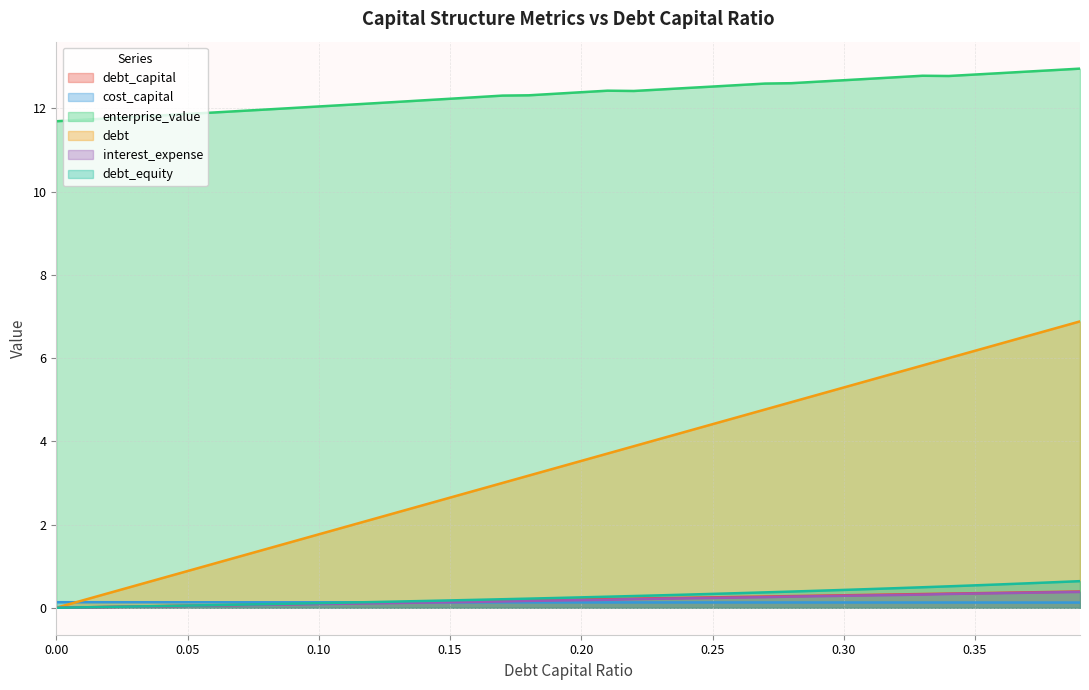

Reading right to left, transcribe all the data shown in this chart.

debt_capital: 0.4	0.4	0.4	0.4	0.3	0.3	0.3	0.3	0.3	0.3	0.3	0.3	0.3	0.3	0.2	0.2	0.2	0.2	0.2	0.2	0.2	0.2	0.2	0.2	0.1	0.1	0.1	0.1	0.1	0.1	0.1	0.1	0.1	0.1	0.1	0.0	0.0	0.0	0.0	0.0
cost_capital: 0.1	0.1	0.1	0.1	0.1	0.1	0.1	0.1	0.1	0.1	0.1	0.1	0.1	0.1	0.1	0.1	0.1	0.1	0.1	0.1	0.1	0.1	0.1	0.1	0.1	0.1	0.1	0.1	0.1	0.1	0.1	0.1	0.1	0.1	0.1	0.1	0.1	0.1	0.1	0.1
enterprise_value: 13.0	12.9	12.9	12.8	12.8	12.8	12.8	12.7	12.7	12.7	12.6	12.6	12.6	12.6	12.5	12.5	12.4	12.4	12.4	12.4	12.3	12.3	12.3	12.3	12.2	12.2	12.2	12.1	12.1	12.0	12.0	12.0	11.9	11.9	11.9	11.8	11.8	11.8	11.7	11.7
debt: 6.9	6.7	6.5	6.4	6.2	6.0	5.8	5.6	5.5	5.3	5.1	4.9	4.8	4.6	4.4	4.2	4.1	3.9	3.7	3.5	3.4	3.2	3.0	2.8	2.6	2.5	2.3	2.1	1.9	1.8	1.6	1.4	1.2	1.1	0.9	0.7	0.5	0.4	0.2	0.0
interest_expense: 0.4	0.4	0.4	0.4	0.3	0.3	0.3	0.3	0.3	0.3	0.3	0.3	0.3	0.2	0.2	0.2	0.2	0.2	0.2	0.2	0.2	0.2	0.2	0.1	0.1	0.1	0.1	0.1	0.1	0.1	0.1	0.1	0.1	0.1	0.0	0.0	0.0	0.0	0.0	0.0
debt_equity: 0.6	0.6	0.6	0.6	0.5	0.5	0.5	0.5	0.4	0.4	0.4	0.4	0.4	0.4	0.3	0.3	0.3	0.3	0.3	0.2	0.2	0.2	0.2	0.2	0.2	0.2	0.1	0.1	0.1	0.1	0.1	0.1	0.1	0.1	0.1	0.0	0.0	0.0	0.0	0.0